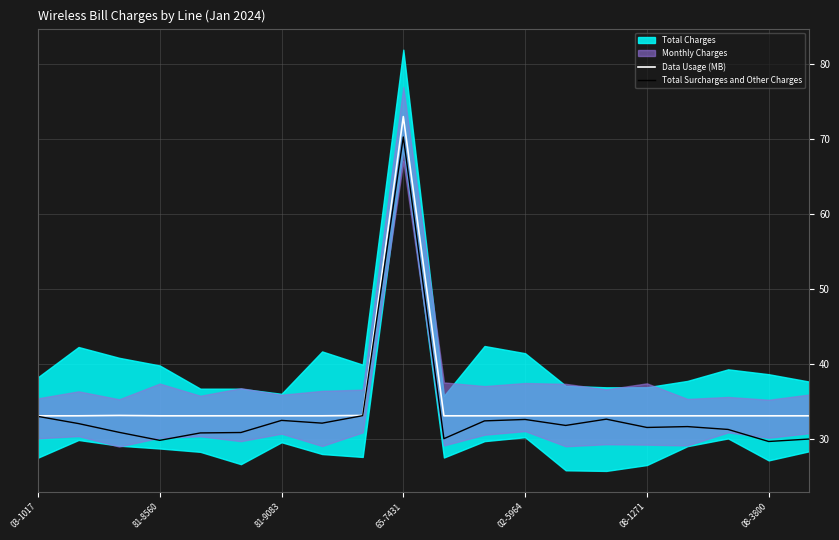

Is it true that Data Usage (MB) equals 33.0 at 81-8560?

True